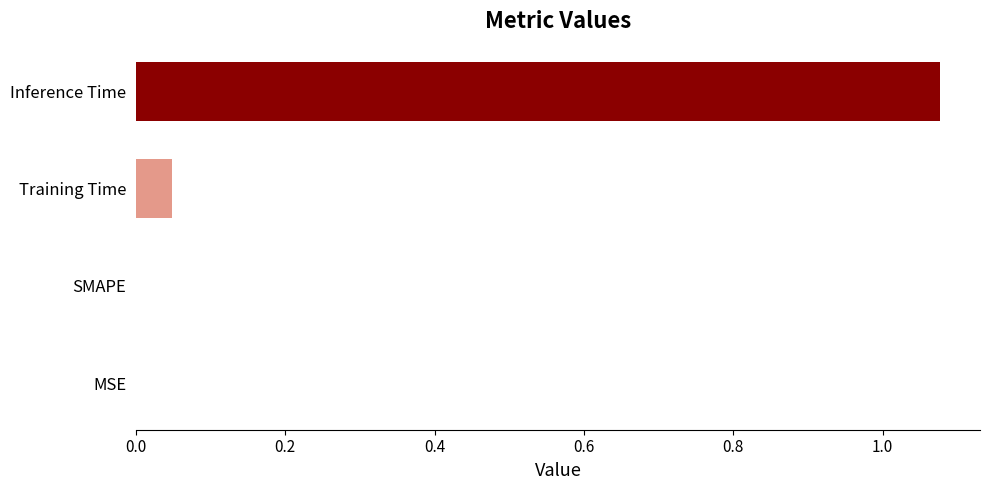

Which label corresponds to the largest value in the chart?

Inference Time